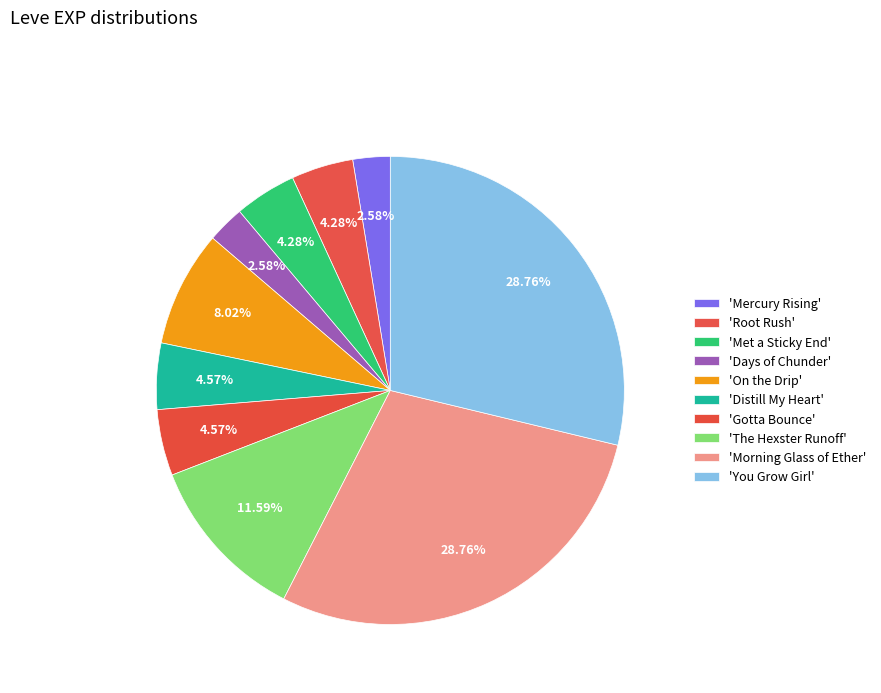

How many slices are in this pie chart?

10